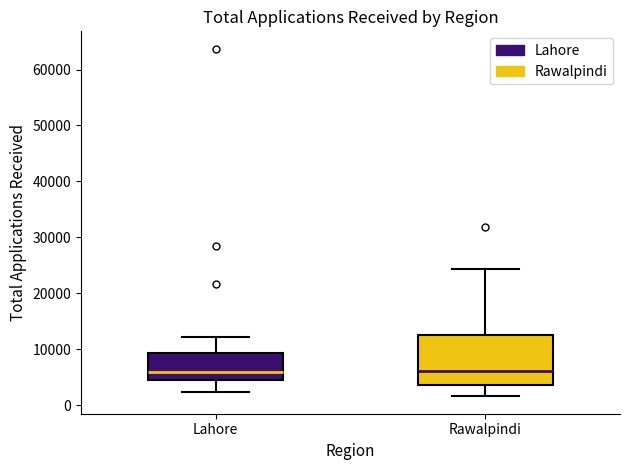

Where is the lower edge of the box for Lahore on the y-axis? The values are not printed on the chart, so give them approximately, as read against the axis.

5000